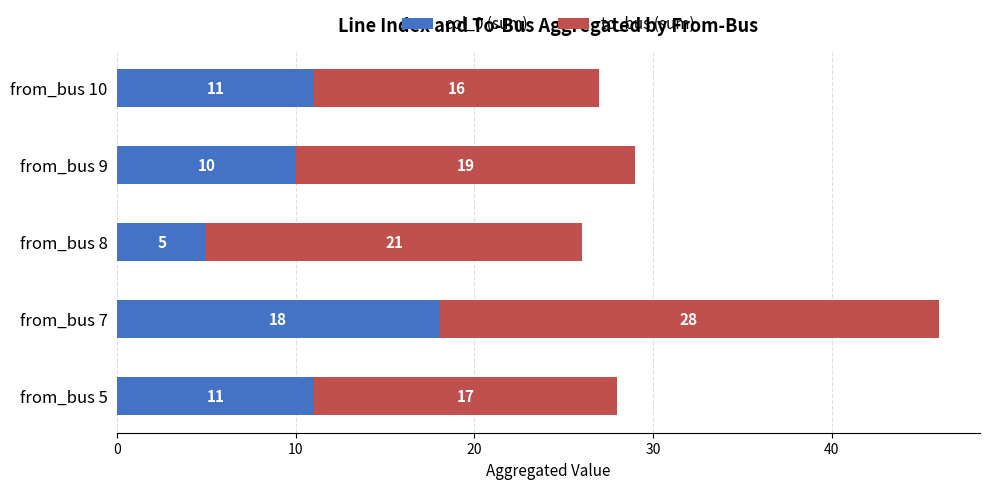

What are all the series names shown in the legend?

col_0 (sum), to_bus (sum)